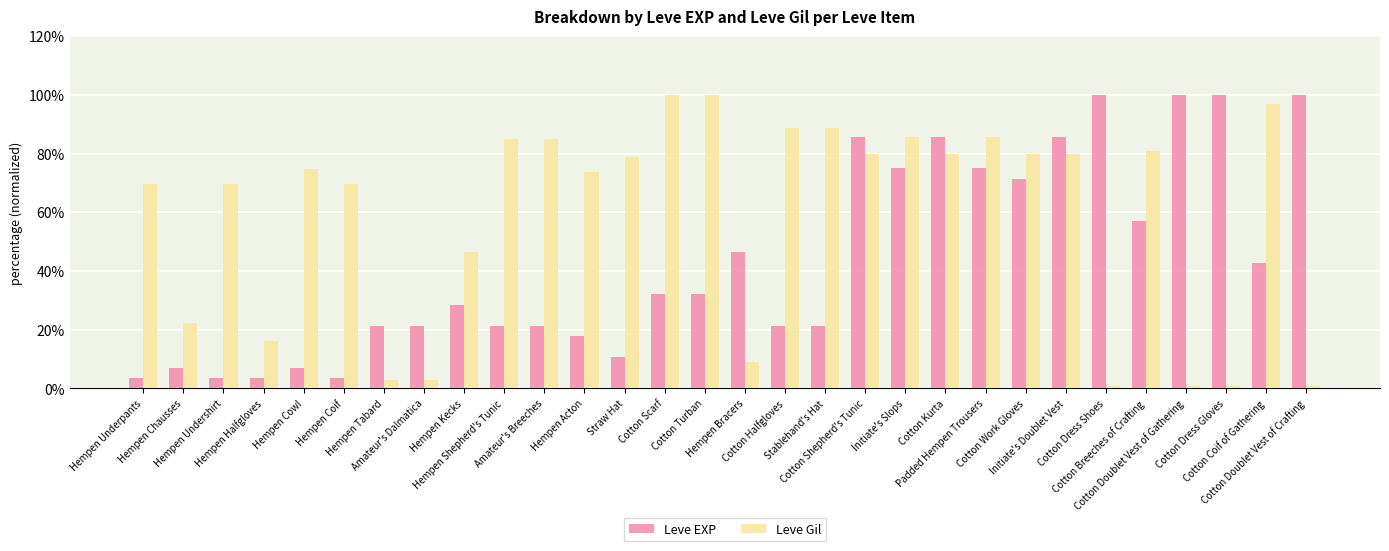

True or false: Leve Gil has a value of 3.0 at Hempen Tabard.

True